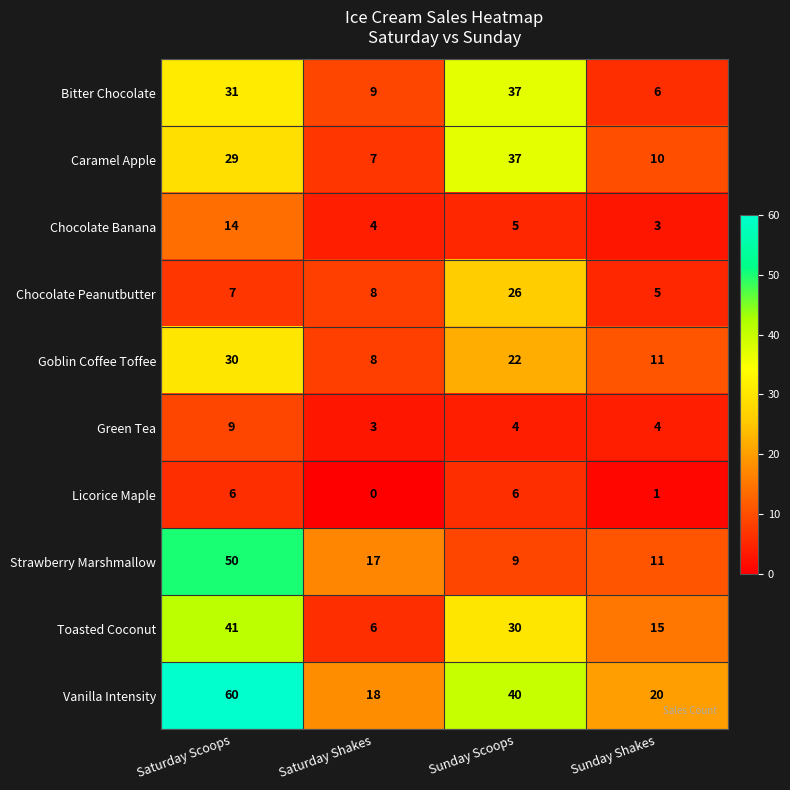

Which category has the lowest value in the Goblin Coffee Toffee series?

Saturday Shakes